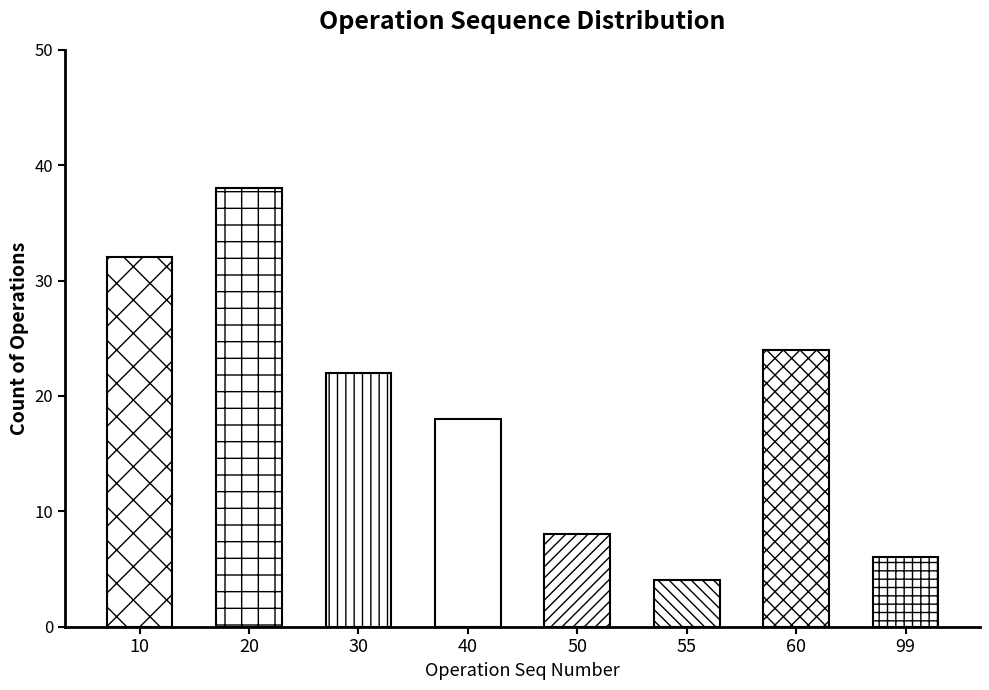

What is the ratio of the value at 10 to the value at 20?

0.8